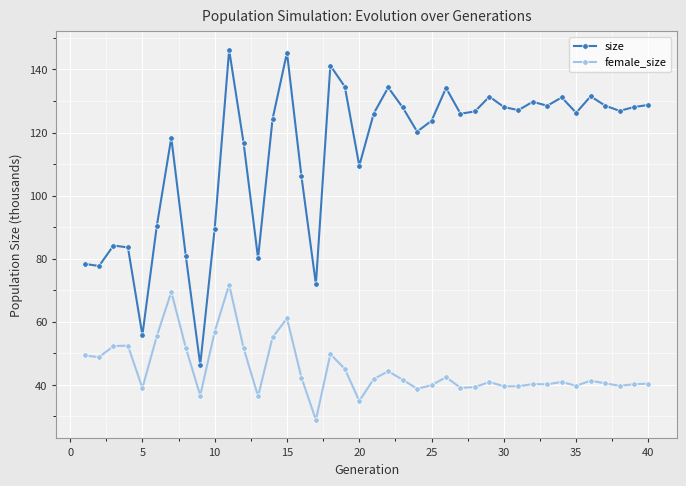

In female_size, how many points are lower than both neighbors (excluding endpoints)?

12